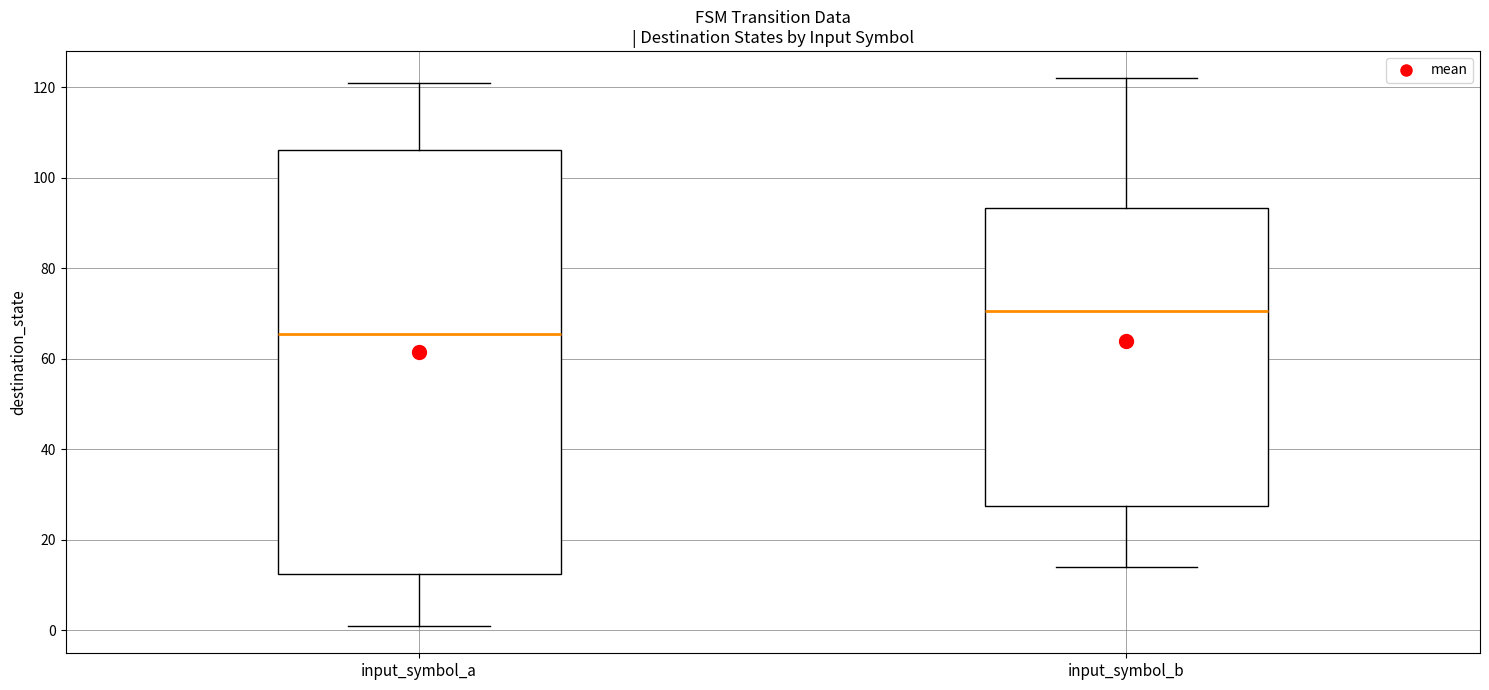

Reading left to right, transcribe this box plot: for each box, give where its median line is, the range the box spans, and where its two whiskers end, as read against the y-axis. The values are not printed on the chart, so give them approximately, as read against the axis.

input_symbol_a: median 66, box 12 to 106, whiskers 2 to 122
input_symbol_b: median 70, box 28 to 94, whiskers 14 to 122